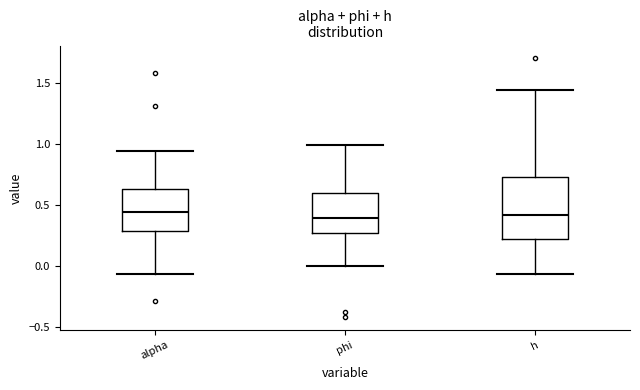

Comparing the boxes themselves (not the whiskers), which one is the tallest?

h